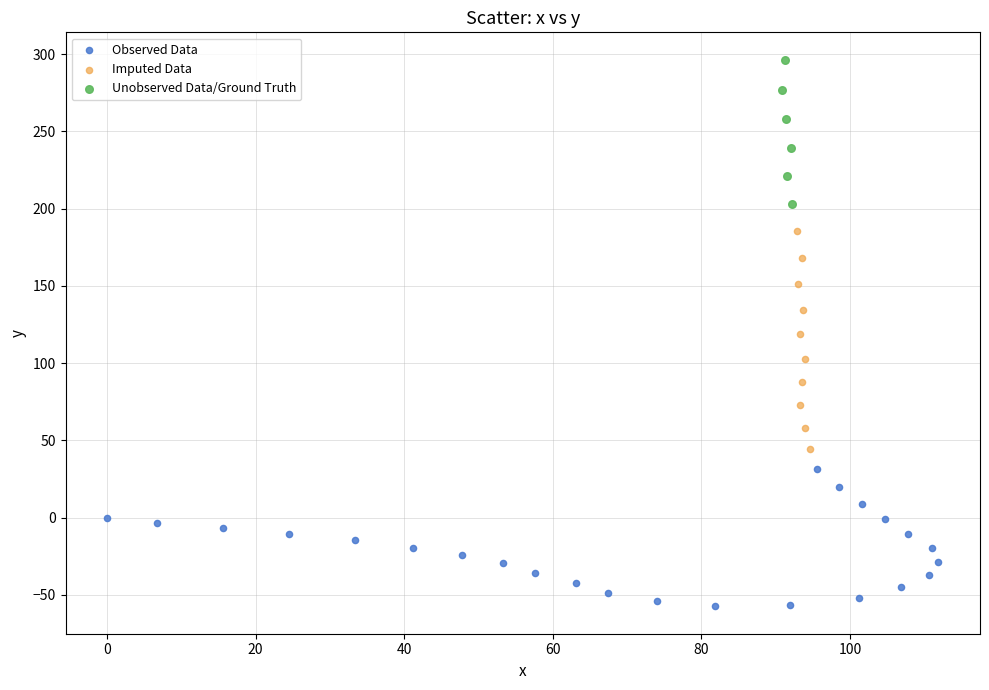

Which series contains the highest Y value?

Unobserved Data/Ground Truth